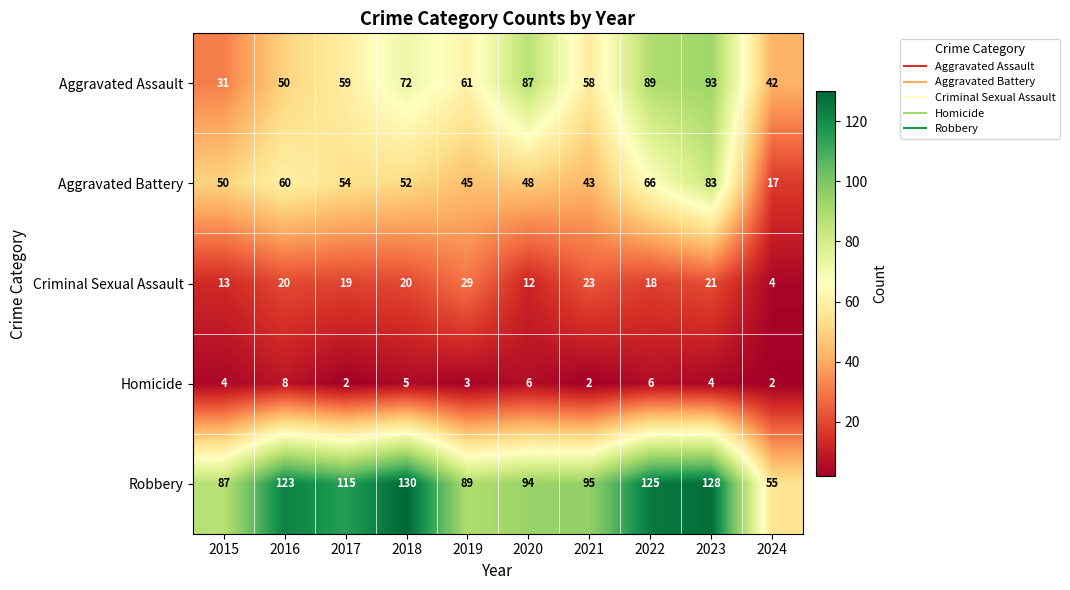

Which series has the largest total across all categories?

Robbery